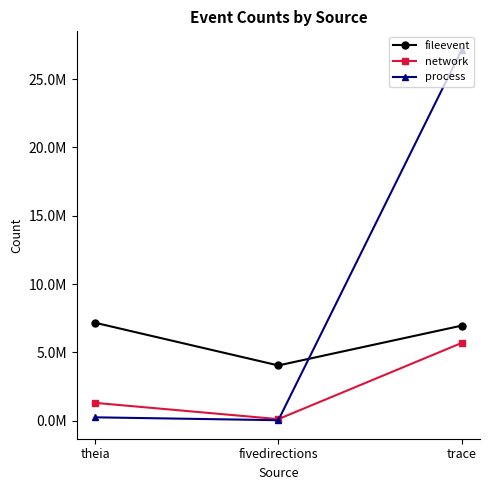

Does the chart have visible grid lines?

No